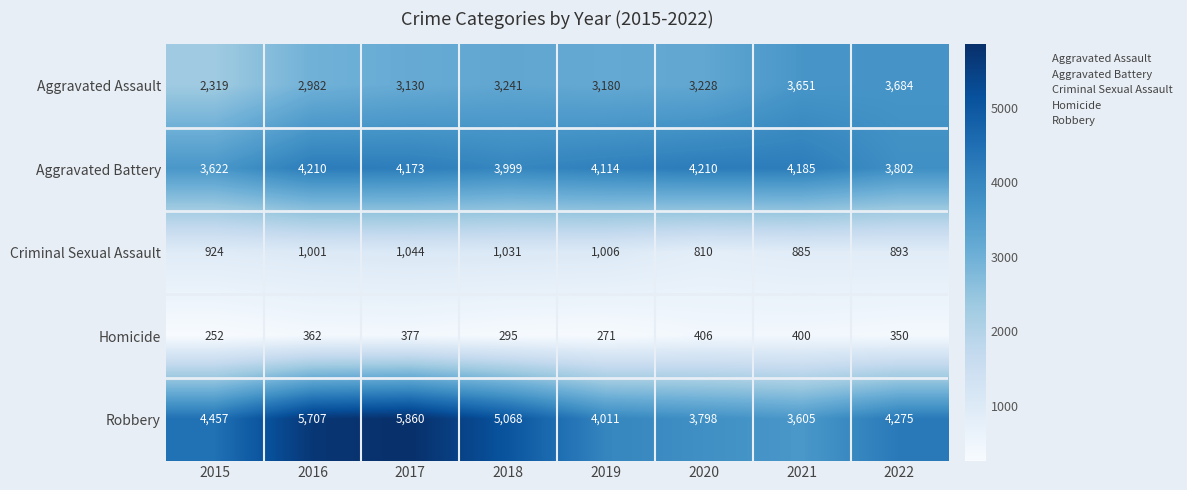

List the series in order of their peak value, lowest first.

Homicide, Criminal Sexual Assault, Aggravated Assault, Aggravated Battery, Robbery